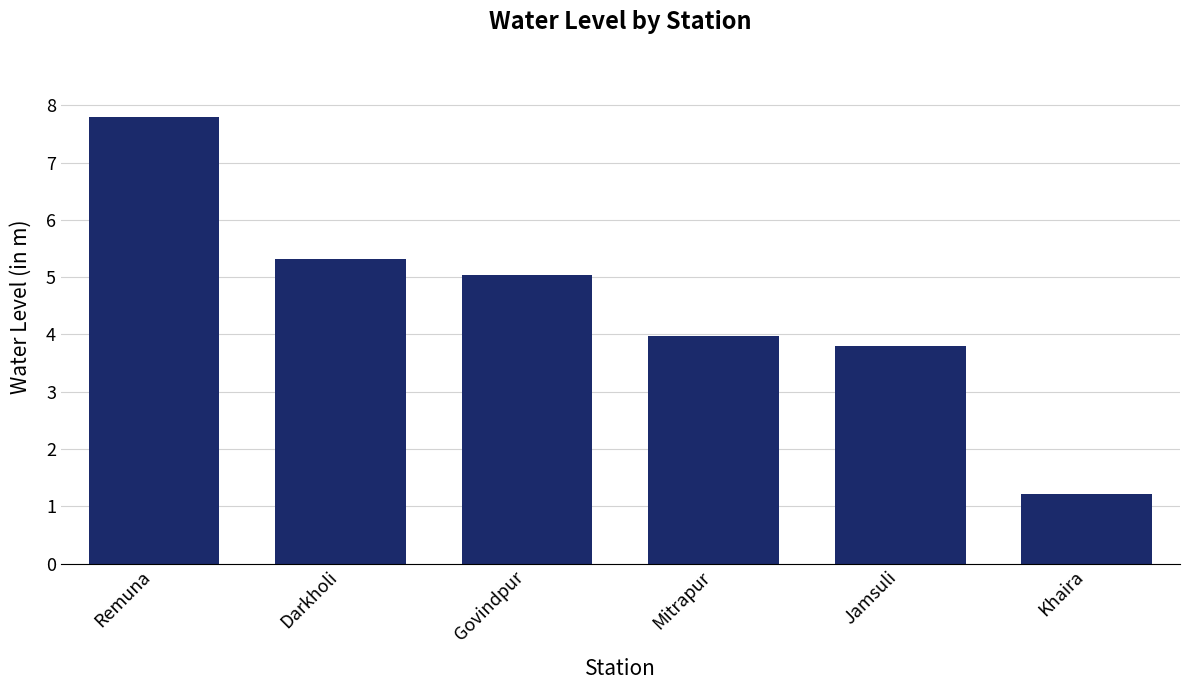

Read the value at Govindpur.

5.0